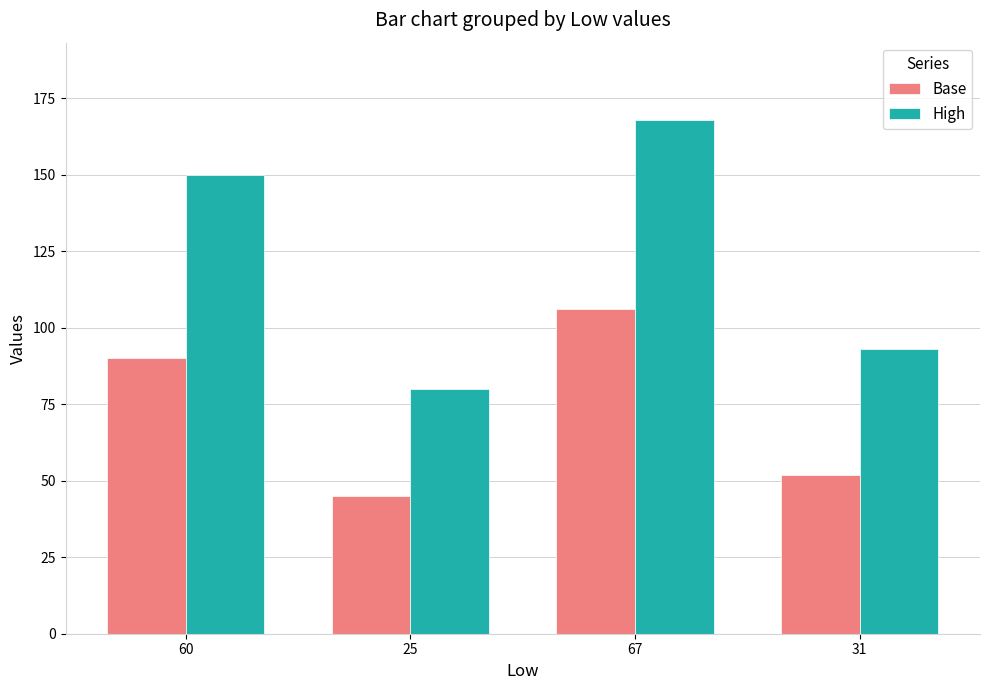

How many data points does each series have?

4